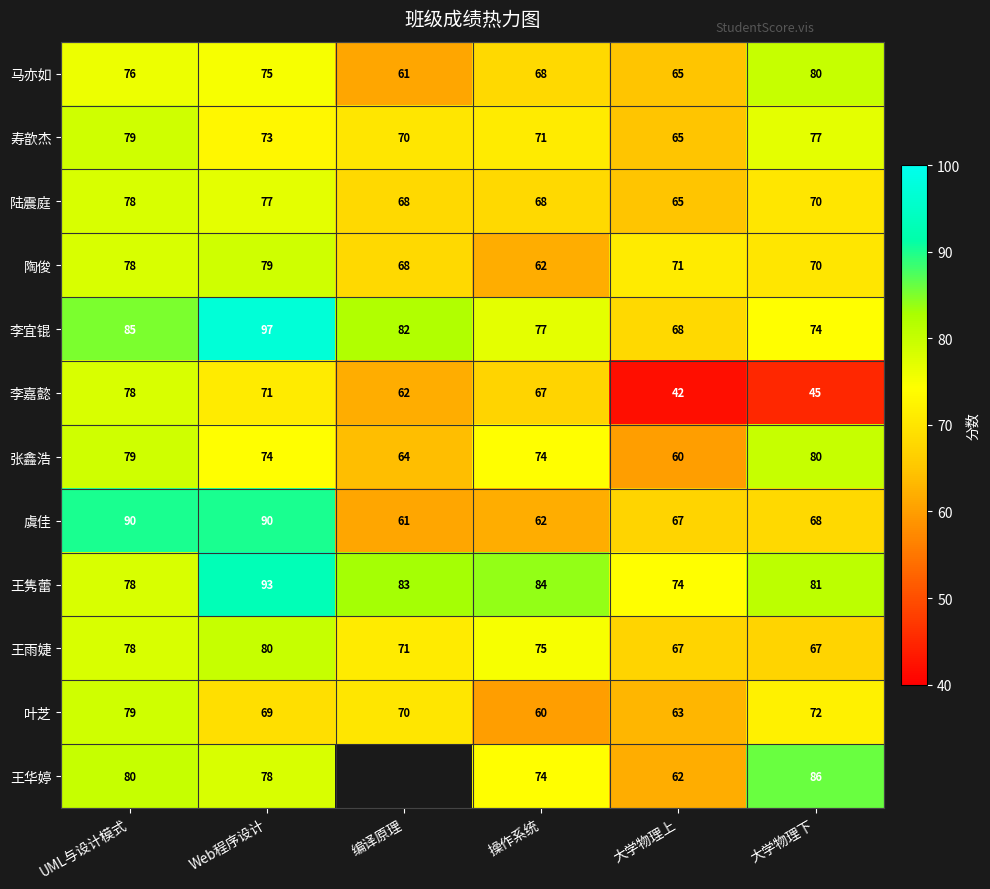

Is it true that 张鑫浩 equals 60 at 大学物理上?

True